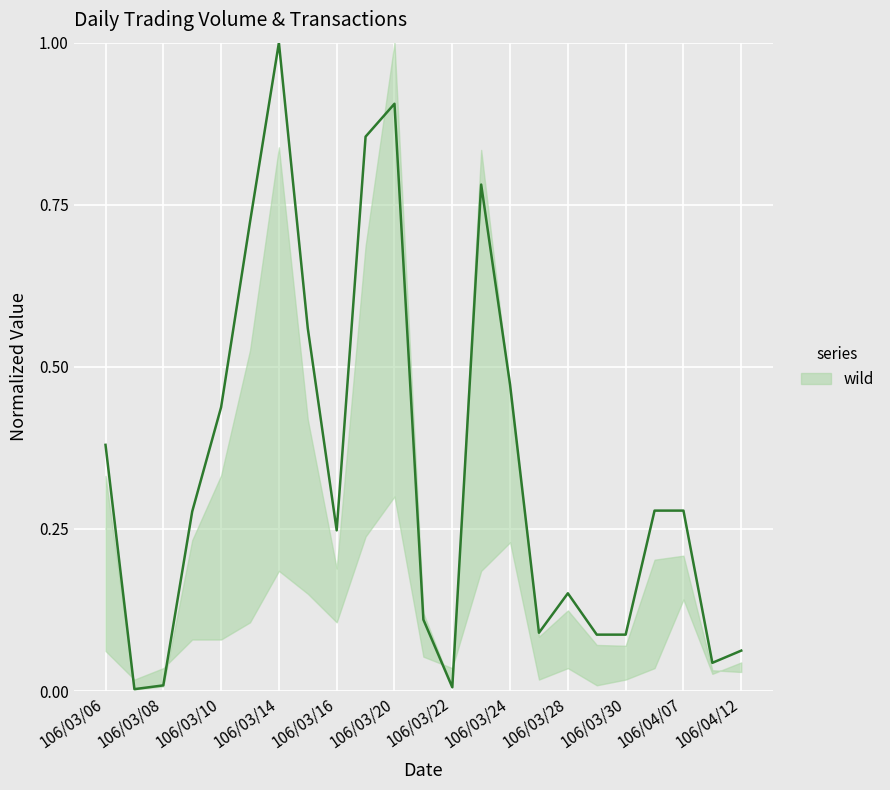

What is the maximum value shown in the chart?

1.0